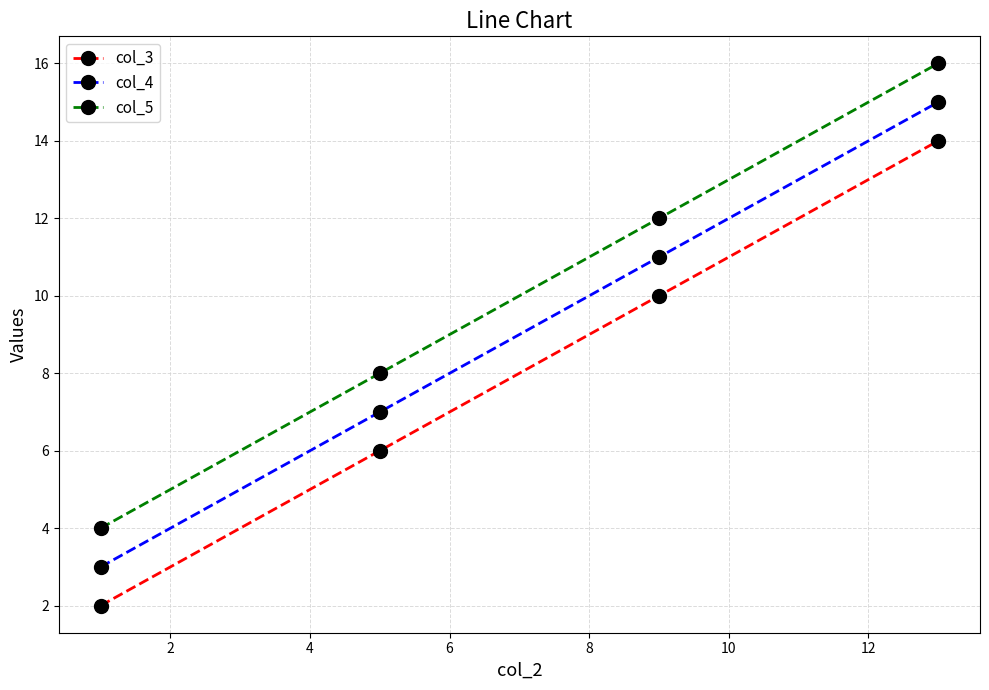

True or false: col_4 and col_5 cross at least once.

False